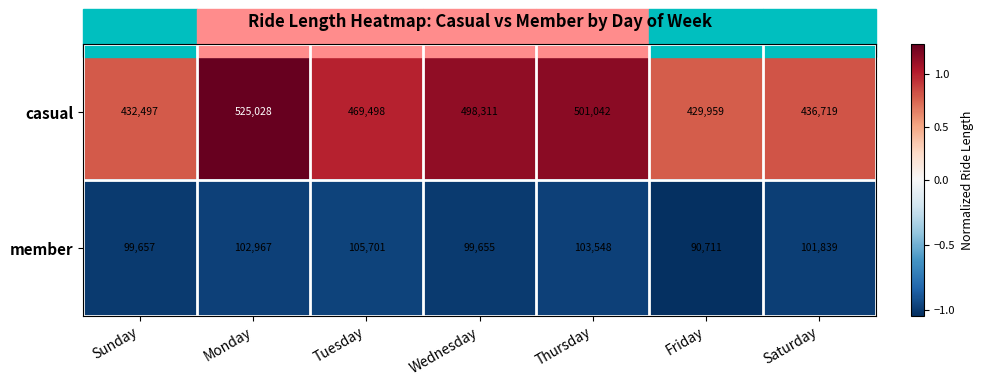

Rank the series by their maximum value, from highest to lowest.

casual, member